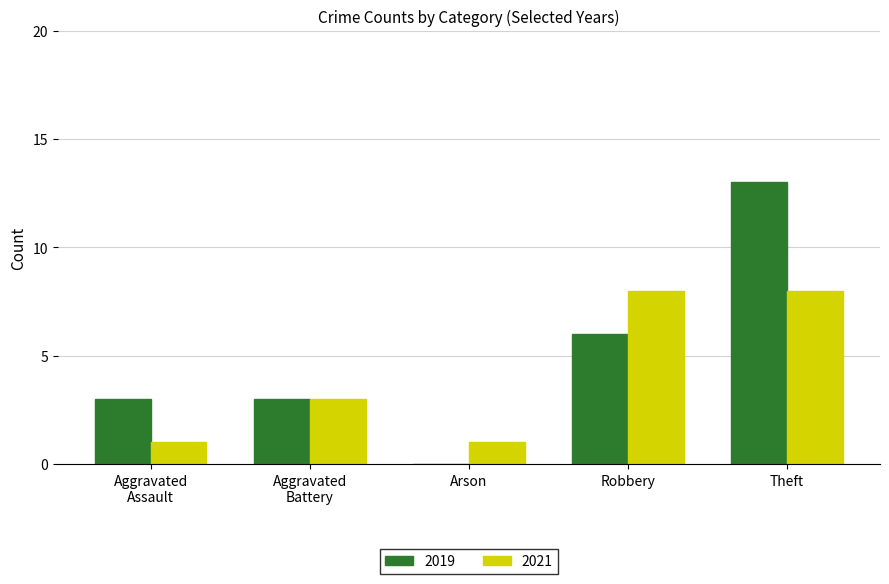

What value does the 2021 series have at Theft?

8